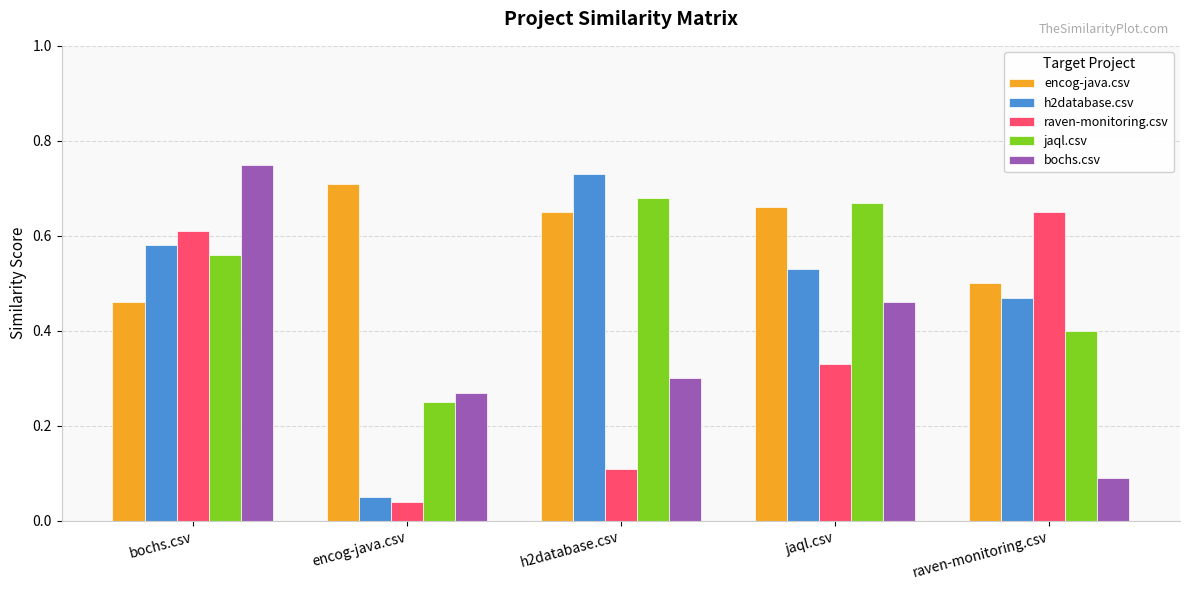

Rank the series at h2database.csv from highest to lowest value.

h2database.csv, jaql.csv, encog-java.csv, bochs.csv, raven-monitoring.csv